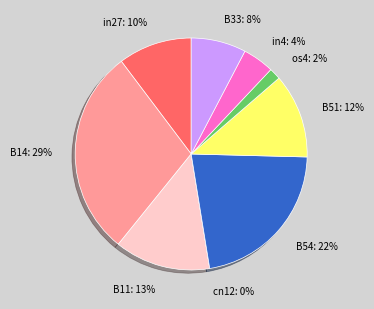

True or false: B11 accounts for 13% of the total.

True